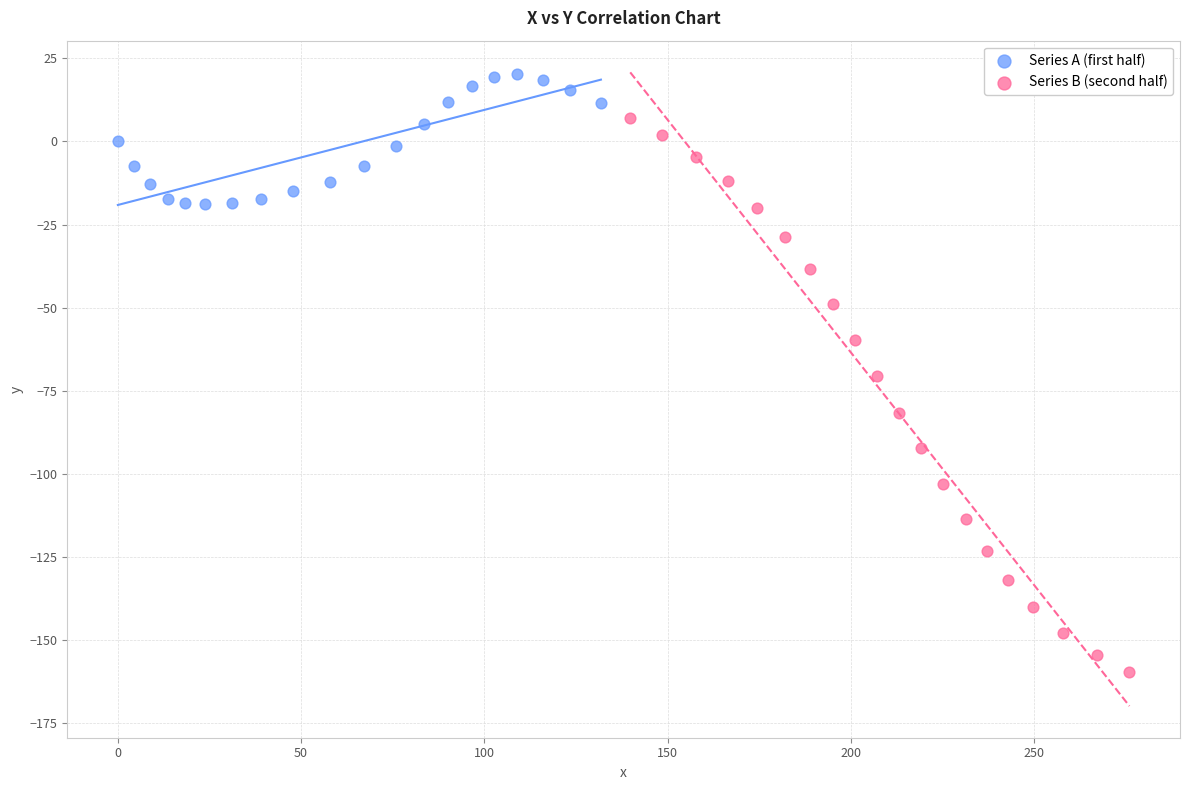

Which series reaches the maximum Y coordinate?

Series A (first half)